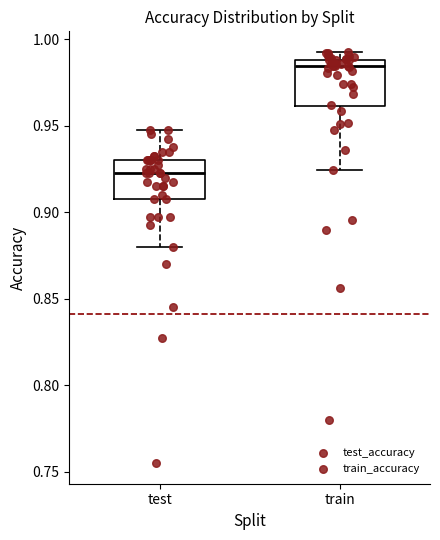

Which box's median line is the highest?

train